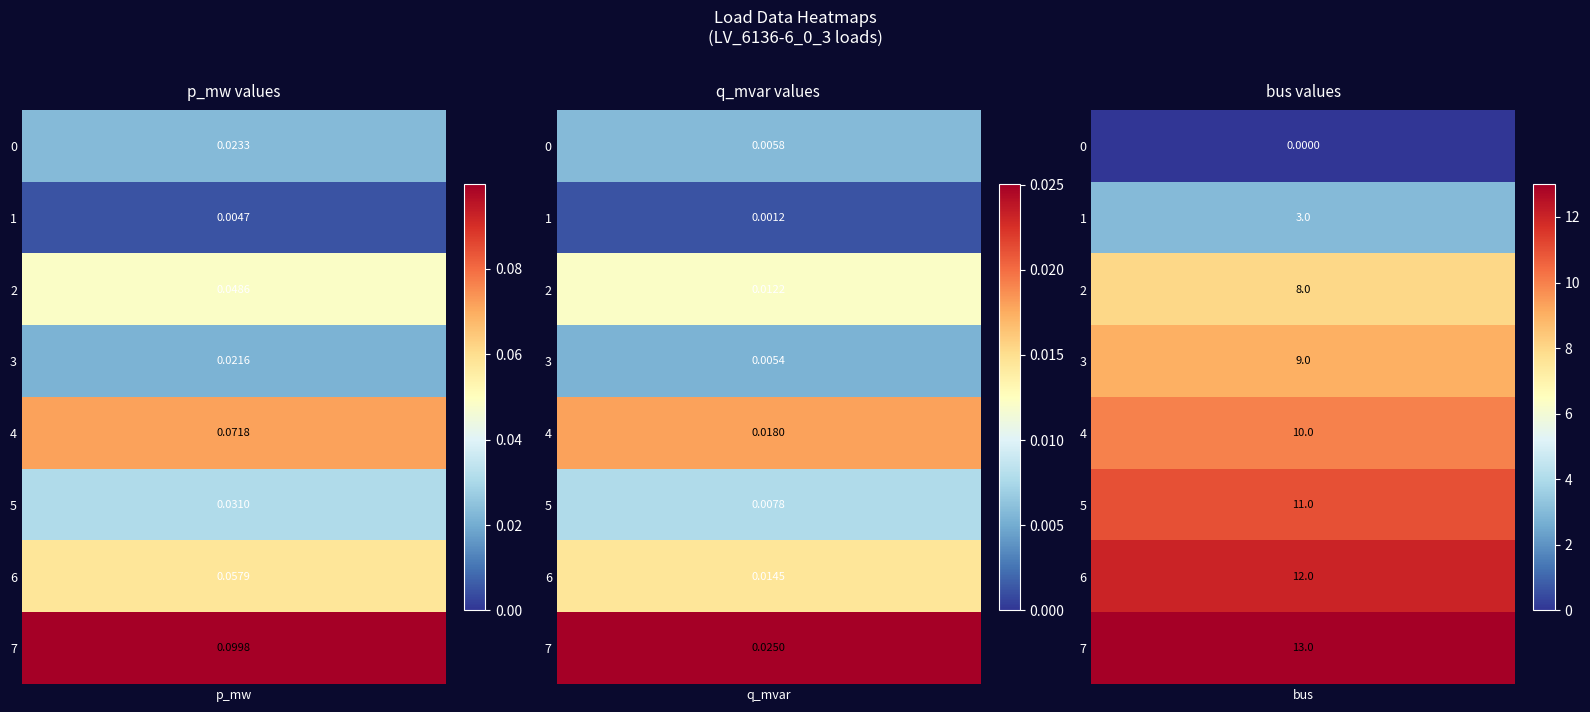

Reading right to left, what are all the values shown in this chart?

p_mw: 7=0.1	6=0.1	5=0.0	4=0.1	3=0.0	2=0.0	1=0.0	0=0.0
q_mvar: 7=0.0	6=0.0	5=0.0	4=0.0	3=0.0	2=0.0	1=0.0	0=0.0
bus: 7=13.0	6=12.0	5=11.0	4=10.0	3=9.0	2=8.0	1=3.0	0=0.0